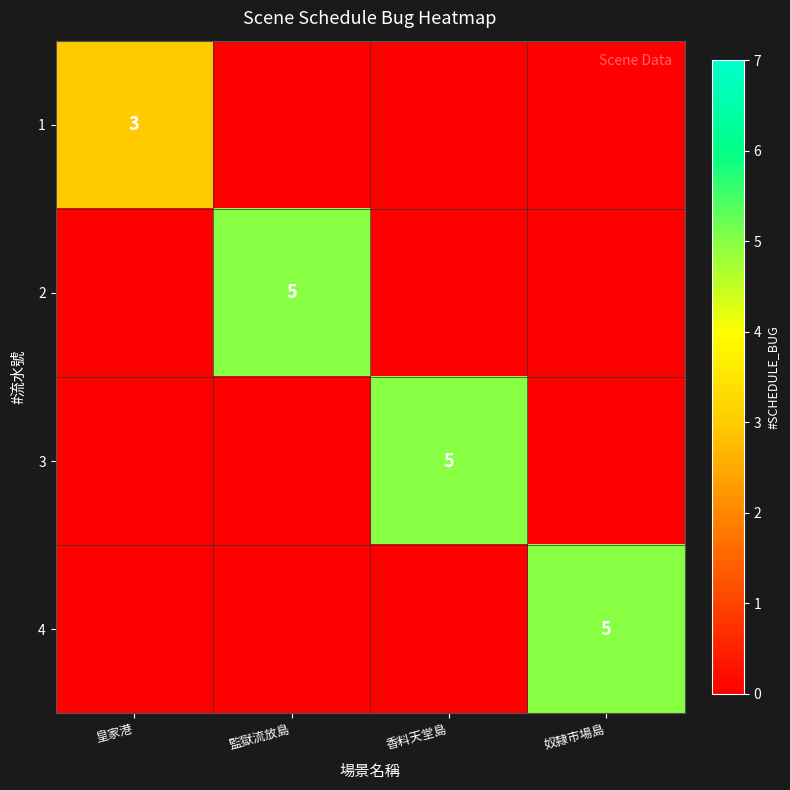

At how many categories does at least one series exceed 4?

3